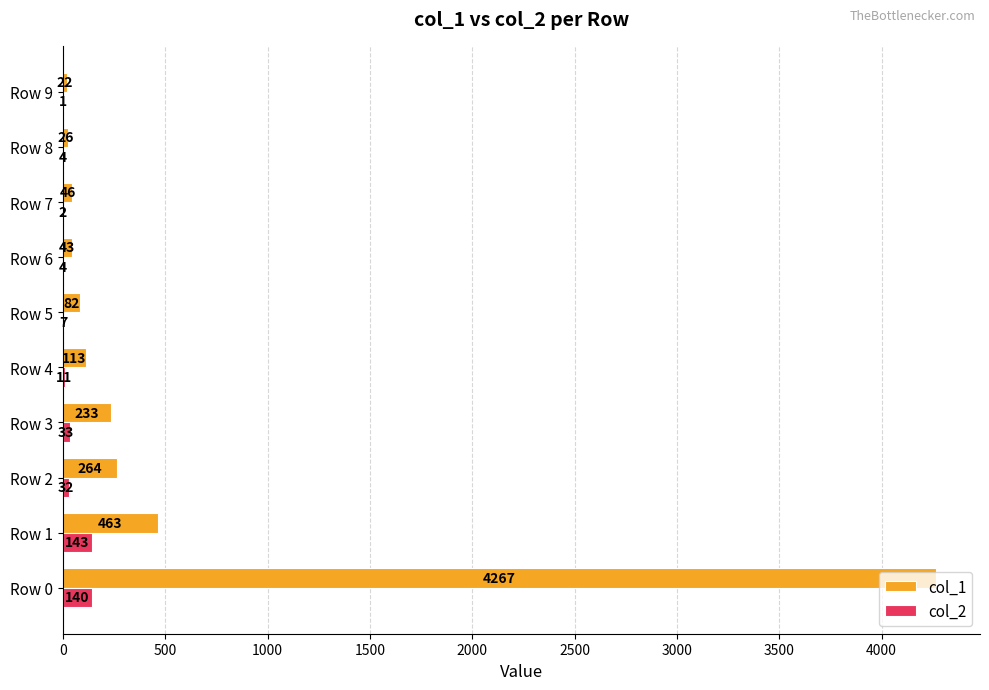

At which label is col_2 closest to 72?

Row 3